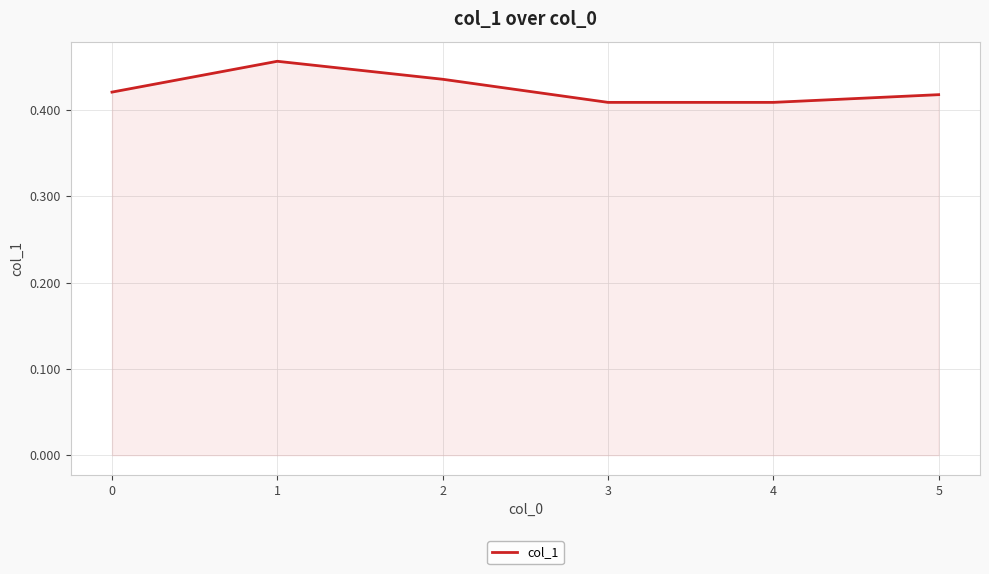

Count the values in the range 0 to 1.

6